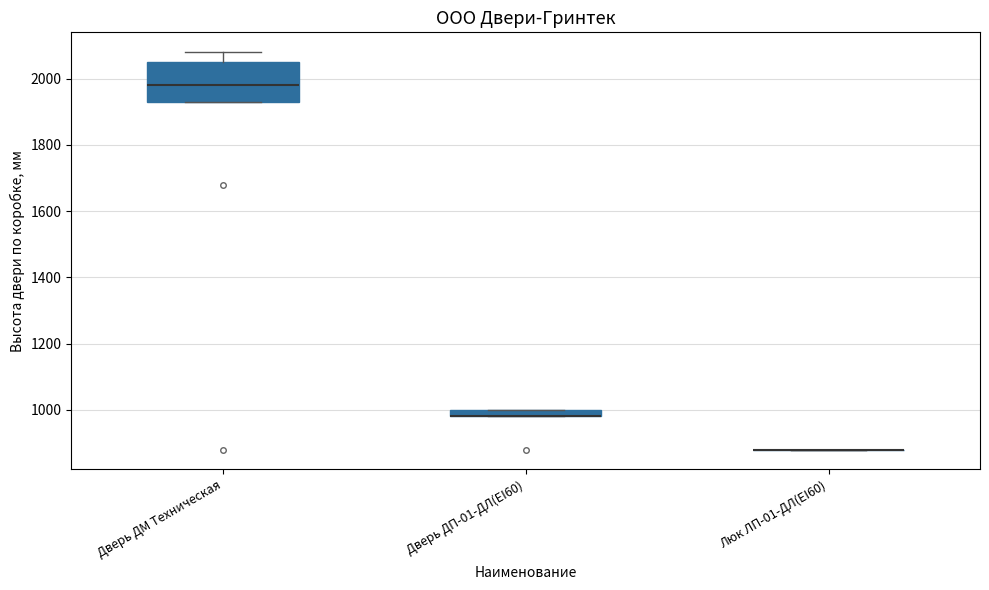

Which box is the tallest, from its lower edge to its upper edge?

Дверь ДМ Техническая